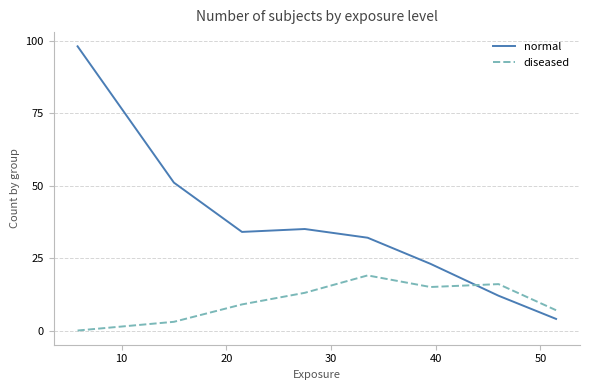

What is the average value of the normal series?

36